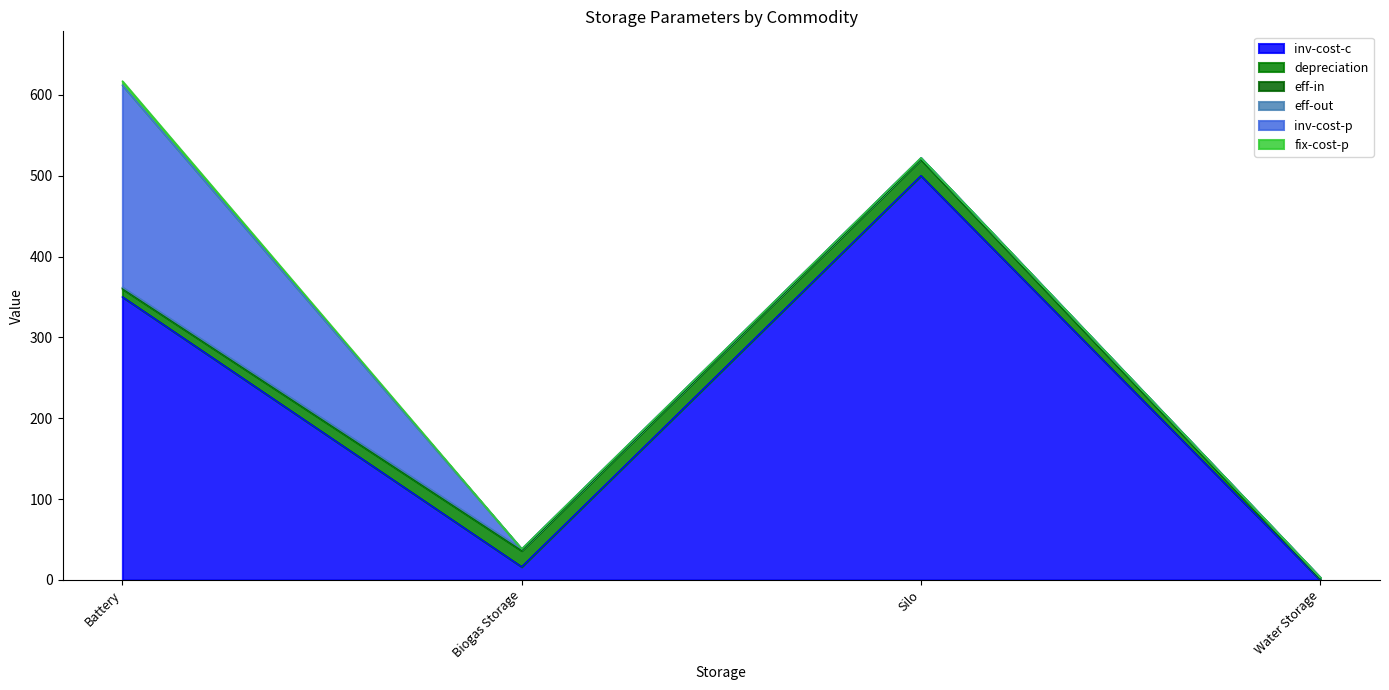

Rank the categories by eff-in value from lowest to highest.

Battery, Biogas Storage, Silo, Water Storage